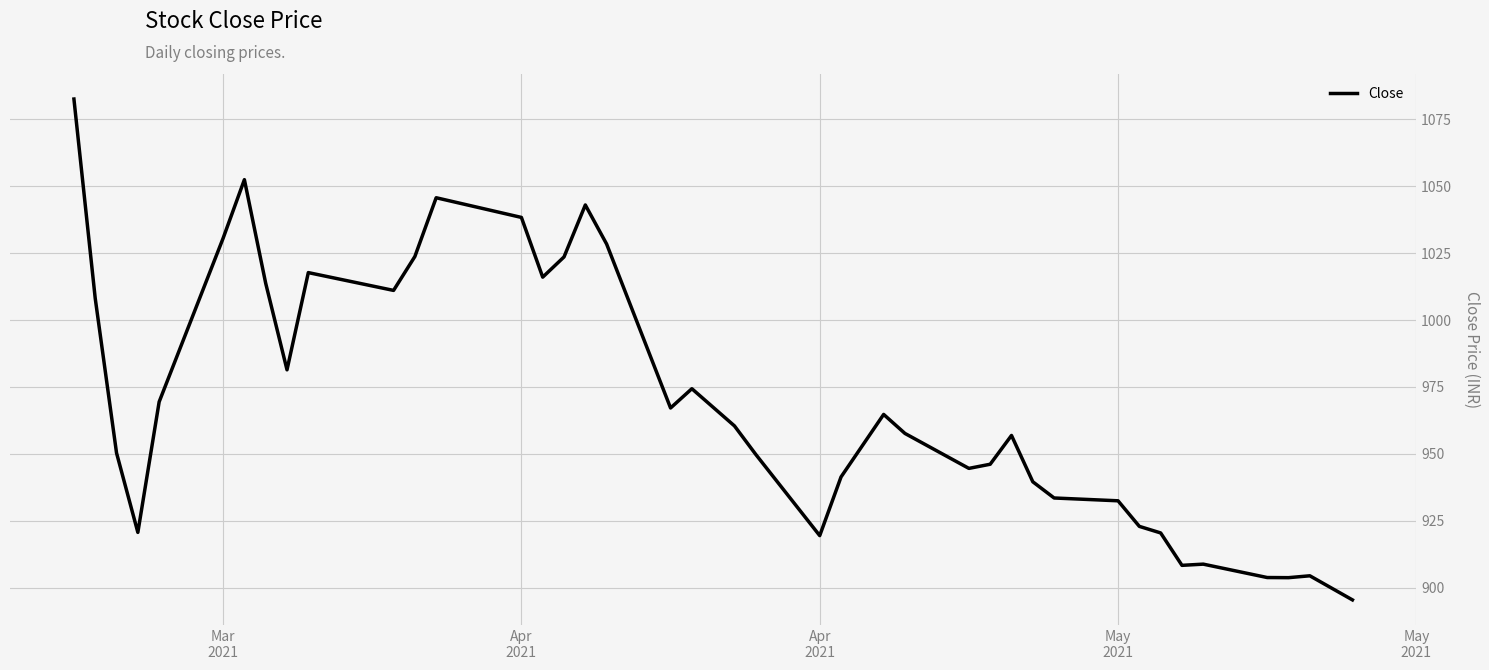

What is the difference between the maximum and minimum values?

187.0